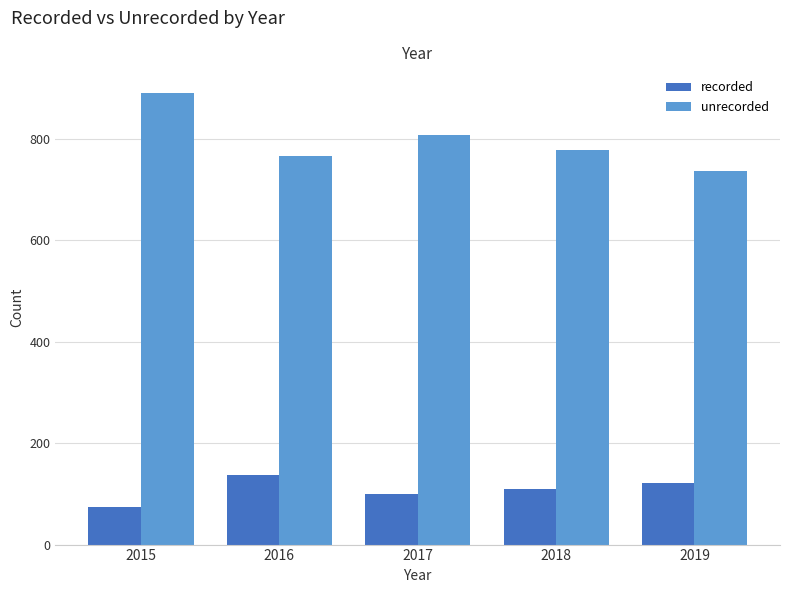

The recorded series shows 116 at 2015. True or false?

False